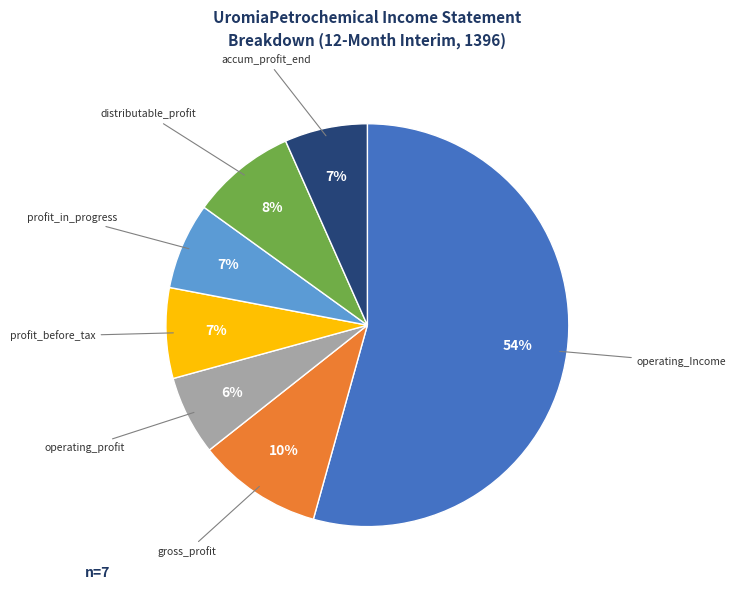

Is it true that distributable_profit is 8% of the pie?

True